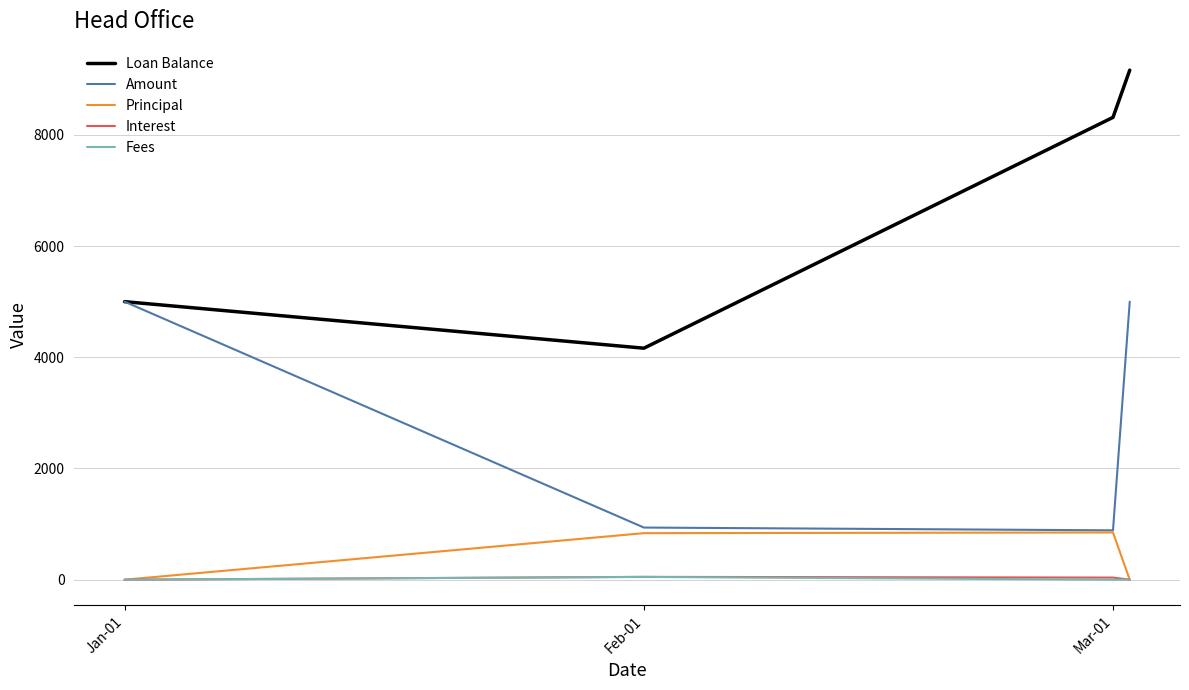

What is the average value of the Fees series?

12.5